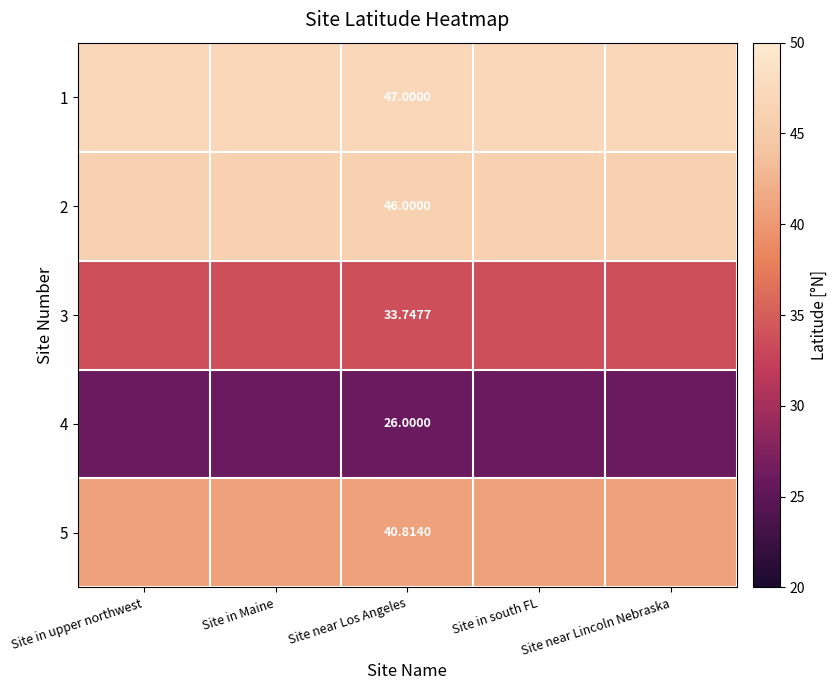

Is the value of 2 at Site near Los Angeles greater than the value of 3 at Site near Los Angeles?

Yes